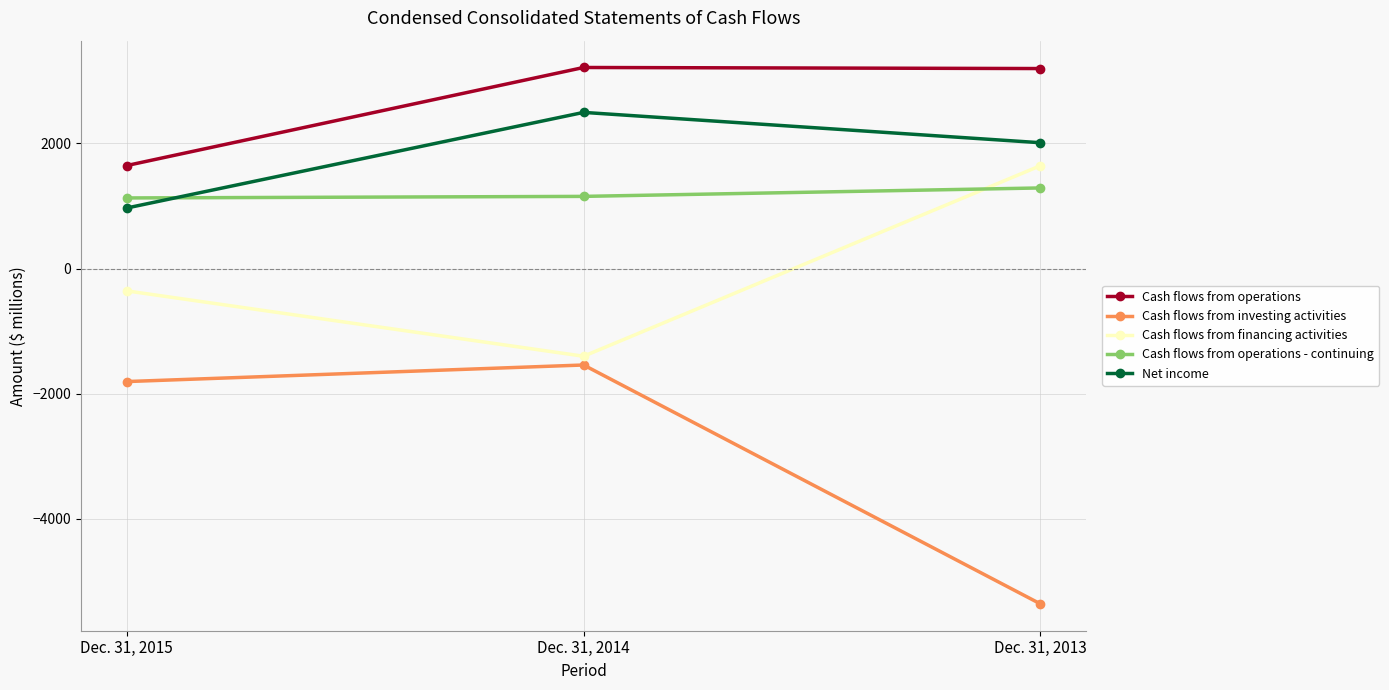

How many series are shown in this chart?

5